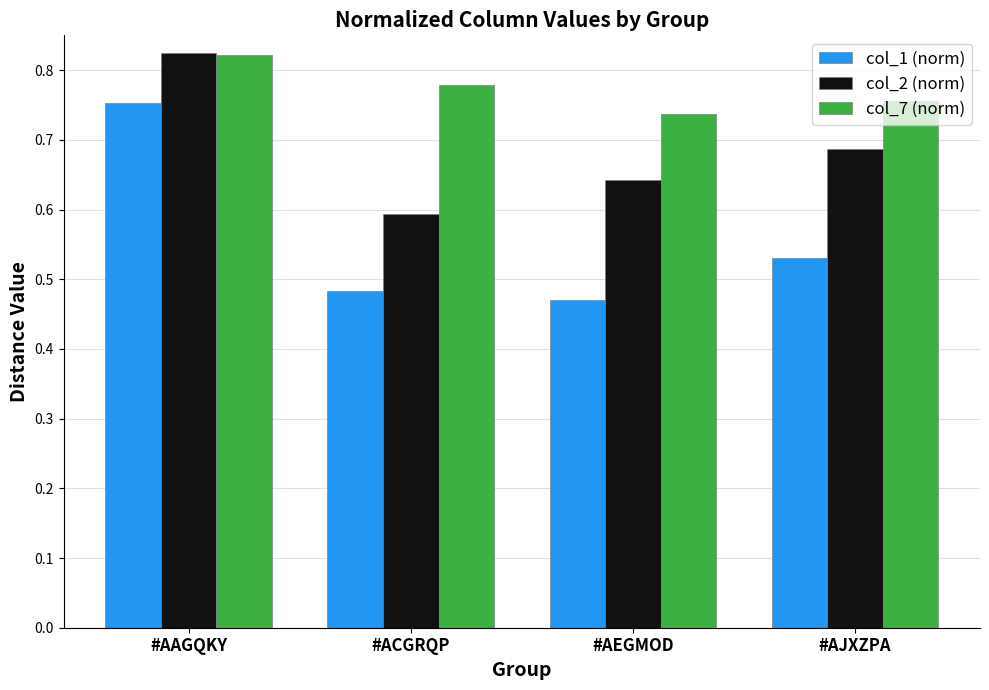

At which category does the chart reach its peak across all series?

#AAGQKY